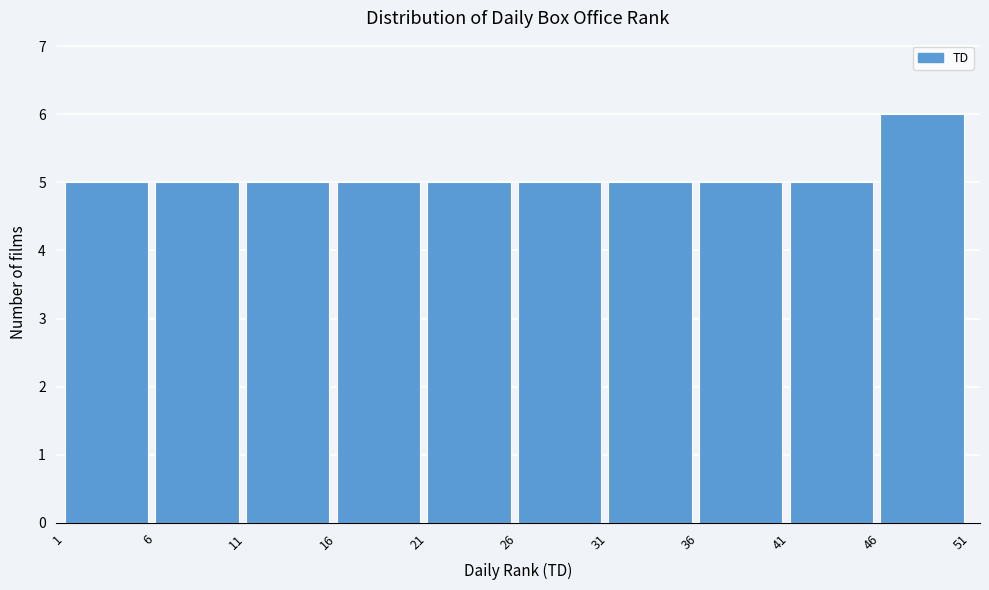

Over which range of the x-axis is the bar tallest?

46 to 51